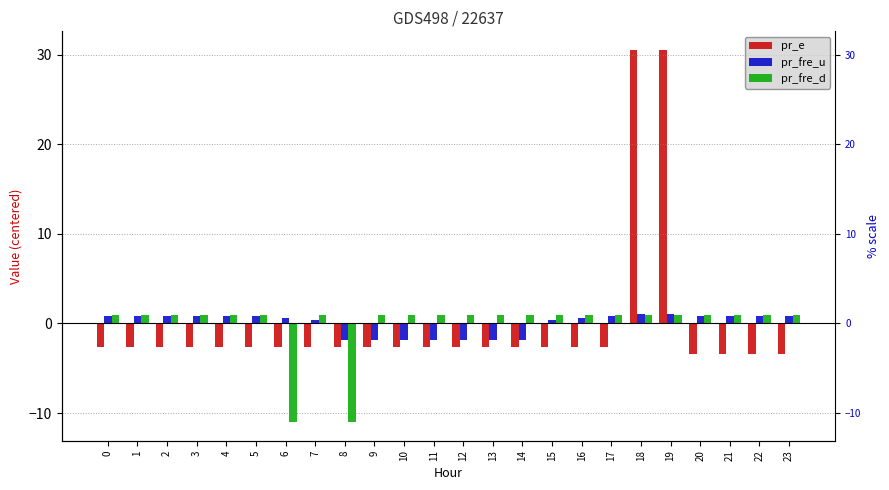

What is the difference between the pr_fre_u values at 13 and 5?

2.7